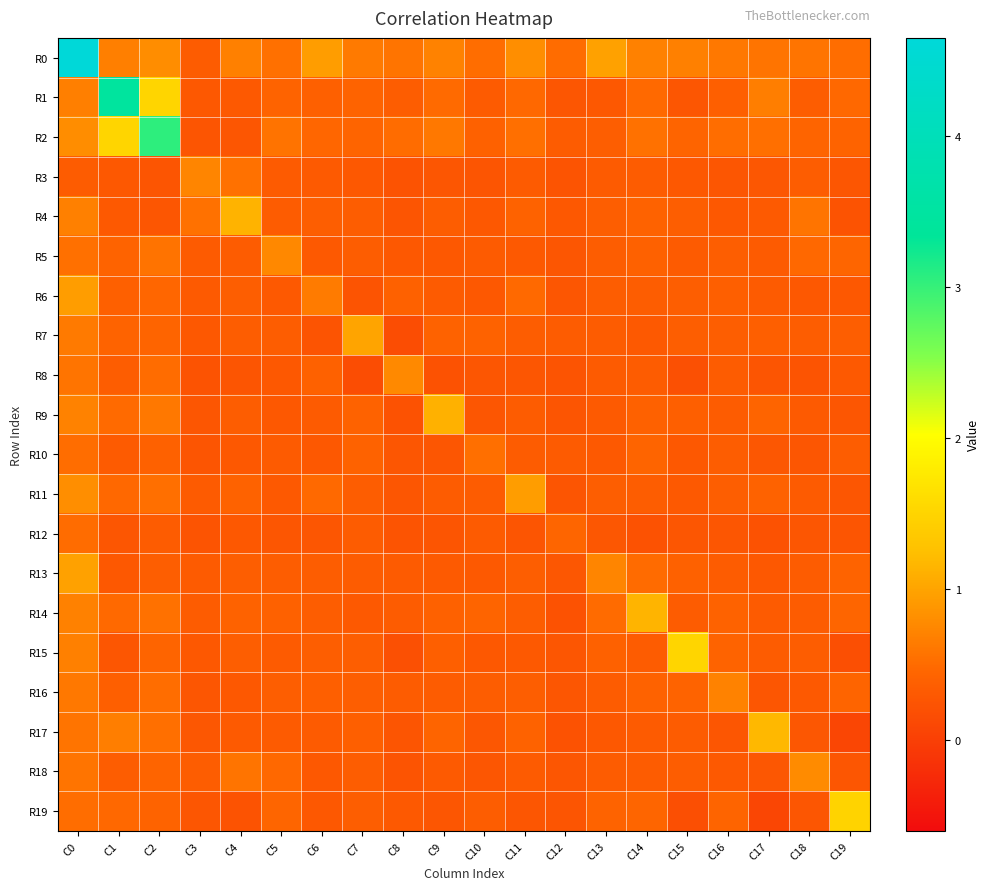

Reading right to left, what are all the values shown in this chart?

R0: C19=0.5	C18=0.6	C17=0.6	C16=0.6	C15=0.7	C14=0.7	C13=1.0	C12=0.5	C11=0.8	C10=0.5	C9=0.7	C8=0.6	C7=0.6	C6=0.9	C5=0.5	C4=0.7	C3=0.3	C2=0.8	C1=0.7	C0=4.6
R1: C19=0.5	C18=0.4	C17=0.7	C16=0.4	C15=0.3	C14=0.5	C13=0.3	C12=0.3	C11=0.5	C10=0.3	C9=0.5	C8=0.4	C7=0.4	C6=0.4	C5=0.4	C4=0.3	C3=0.3	C2=1.5	C1=3.5	C0=0.7
R2: C19=0.4	C18=0.4	C17=0.5	C16=0.5	C15=0.4	C14=0.6	C13=0.4	C12=0.3	C11=0.5	C10=0.4	C9=0.6	C8=0.5	C7=0.4	C6=0.5	C5=0.6	C4=0.3	C3=0.3	C2=3.1	C1=1.5	C0=0.8
R3: C19=0.3	C18=0.4	C17=0.3	C16=0.3	C15=0.3	C14=0.3	C13=0.3	C12=0.2	C11=0.3	C10=0.3	C9=0.3	C8=0.2	C7=0.3	C6=0.3	C5=0.3	C4=0.5	C3=0.7	C2=0.3	C1=0.3	C0=0.3
R4: C19=0.2	C18=0.6	C17=0.3	C16=0.3	C15=0.4	C14=0.4	C13=0.4	C12=0.3	C11=0.4	C10=0.3	C9=0.4	C8=0.3	C7=0.4	C6=0.4	C5=0.3	C4=1.1	C3=0.5	C2=0.3	C1=0.3	C0=0.7
R5: C19=0.5	C18=0.5	C17=0.3	C16=0.4	C15=0.3	C14=0.4	C13=0.4	C12=0.3	C11=0.3	C10=0.3	C9=0.3	C8=0.3	C7=0.4	C6=0.3	C5=0.8	C4=0.3	C3=0.3	C2=0.6	C1=0.4	C0=0.5
R6: C19=0.3	C18=0.3	C17=0.3	C16=0.4	C15=0.4	C14=0.4	C13=0.4	C12=0.3	C11=0.5	C10=0.3	C9=0.3	C8=0.4	C7=0.2	C6=0.6	C5=0.3	C4=0.4	C3=0.3	C2=0.5	C1=0.4	C0=0.9
R7: C19=0.4	C18=0.3	C17=0.4	C16=0.4	C15=0.4	C14=0.3	C13=0.3	C12=0.3	C11=0.4	C10=0.4	C9=0.4	C8=0.2	C7=1.0	C6=0.2	C5=0.4	C4=0.4	C3=0.3	C2=0.4	C1=0.4	C0=0.6
R8: C19=0.3	C18=0.2	C17=0.3	C16=0.3	C15=0.2	C14=0.3	C13=0.3	C12=0.2	C11=0.3	C10=0.3	C9=0.2	C8=0.8	C7=0.2	C6=0.4	C5=0.3	C4=0.3	C3=0.2	C2=0.5	C1=0.4	C0=0.6
R9: C19=0.3	C18=0.3	C17=0.4	C16=0.3	C15=0.4	C14=0.4	C13=0.3	C12=0.3	C11=0.3	C10=0.3	C9=1.1	C8=0.2	C7=0.4	C6=0.3	C5=0.3	C4=0.4	C3=0.3	C2=0.6	C1=0.5	C0=0.7
R10: C19=0.3	C18=0.3	C17=0.3	C16=0.4	C15=0.3	C14=0.4	C13=0.3	C12=0.3	C11=0.3	C10=0.5	C9=0.3	C8=0.3	C7=0.4	C6=0.3	C5=0.3	C4=0.3	C3=0.3	C2=0.4	C1=0.3	C0=0.5
R11: C19=0.3	C18=0.3	C17=0.4	C16=0.4	C15=0.3	C14=0.3	C13=0.4	C12=0.3	C11=0.9	C10=0.3	C9=0.3	C8=0.3	C7=0.4	C6=0.5	C5=0.3	C4=0.4	C3=0.3	C2=0.5	C1=0.5	C0=0.8
R12: C19=0.3	C18=0.3	C17=0.2	C16=0.3	C15=0.3	C14=0.2	C13=0.3	C12=0.4	C11=0.3	C10=0.3	C9=0.3	C8=0.2	C7=0.3	C6=0.3	C5=0.3	C4=0.3	C3=0.2	C2=0.3	C1=0.3	C0=0.5
R13: C19=0.4	C18=0.3	C17=0.3	C16=0.3	C15=0.4	C14=0.5	C13=0.7	C12=0.3	C11=0.4	C10=0.3	C9=0.3	C8=0.3	C7=0.3	C6=0.4	C5=0.4	C4=0.4	C3=0.3	C2=0.4	C1=0.3	C0=1.0
R14: C19=0.5	C18=0.3	C17=0.3	C16=0.4	C15=0.3	C14=1.1	C13=0.5	C12=0.2	C11=0.3	C10=0.4	C9=0.4	C8=0.3	C7=0.3	C6=0.4	C5=0.4	C4=0.4	C3=0.3	C2=0.6	C1=0.5	C0=0.7
R15: C19=0.2	C18=0.4	C17=0.3	C16=0.4	C15=1.5	C14=0.3	C13=0.4	C12=0.3	C11=0.3	C10=0.3	C9=0.4	C8=0.2	C7=0.4	C6=0.4	C5=0.3	C4=0.4	C3=0.3	C2=0.4	C1=0.3	C0=0.7
R16: C19=0.4	C18=0.3	C17=0.3	C16=0.7	C15=0.4	C14=0.4	C13=0.3	C12=0.3	C11=0.4	C10=0.4	C9=0.3	C8=0.3	C7=0.4	C6=0.4	C5=0.4	C4=0.3	C3=0.3	C2=0.5	C1=0.4	C0=0.6
R17: C19=0.1	C18=0.3	C17=1.2	C16=0.3	C15=0.3	C14=0.3	C13=0.3	C12=0.2	C11=0.4	C10=0.3	C9=0.4	C8=0.3	C7=0.4	C6=0.3	C5=0.3	C4=0.3	C3=0.3	C2=0.5	C1=0.7	C0=0.6
R18: C19=0.3	C18=0.8	C17=0.3	C16=0.3	C15=0.4	C14=0.3	C13=0.3	C12=0.3	C11=0.3	C10=0.3	C9=0.3	C8=0.2	C7=0.3	C6=0.3	C5=0.5	C4=0.6	C3=0.4	C2=0.4	C1=0.4	C0=0.6
R19: C19=1.5	C18=0.3	C17=0.1	C16=0.4	C15=0.2	C14=0.5	C13=0.4	C12=0.3	C11=0.3	C10=0.3	C9=0.3	C8=0.3	C7=0.4	C6=0.3	C5=0.5	C4=0.2	C3=0.3	C2=0.4	C1=0.5	C0=0.5